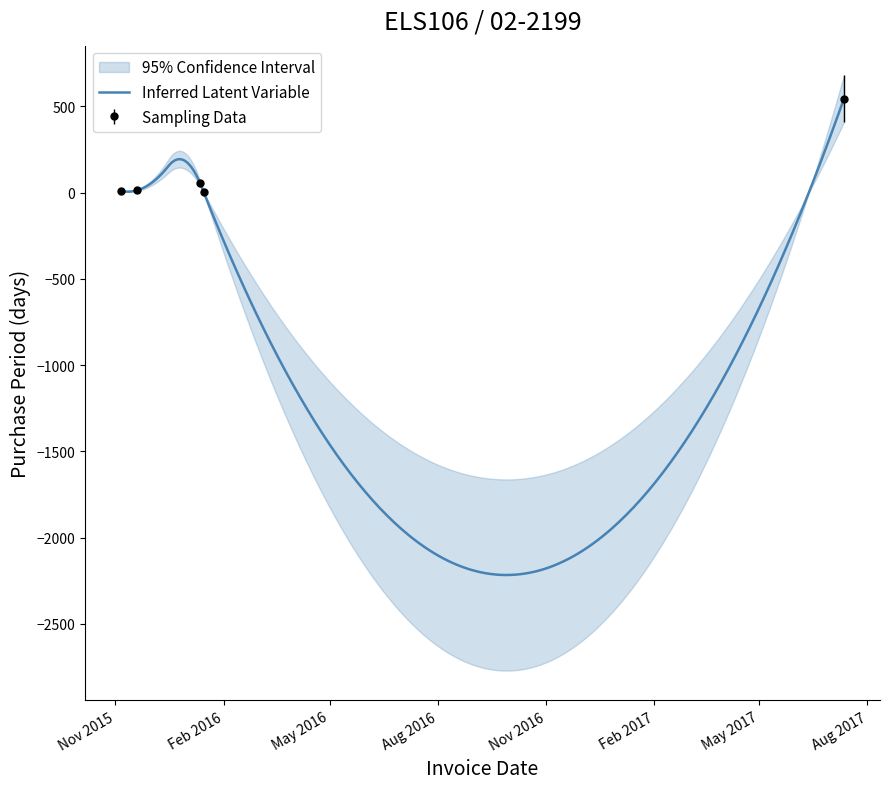

At which label is the value closest to 273?

2016-01-12